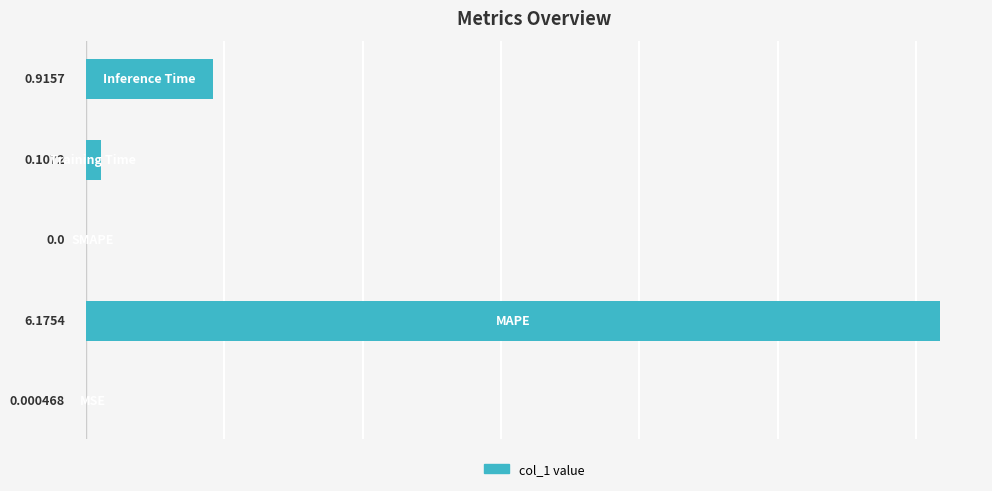

Count the number of data series in this chart.

1